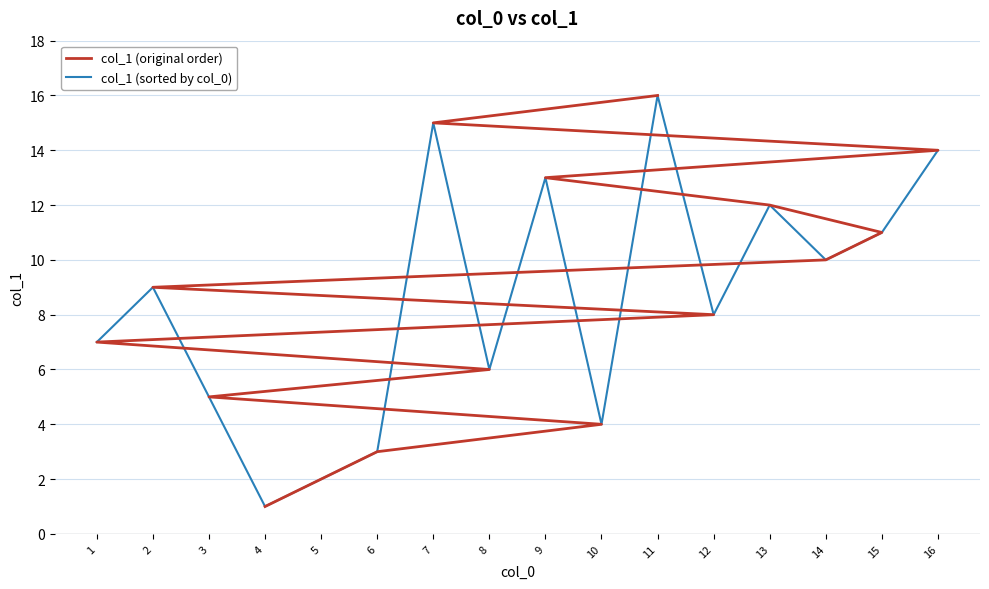

Does the chart display data point markers on the line(s)?

No